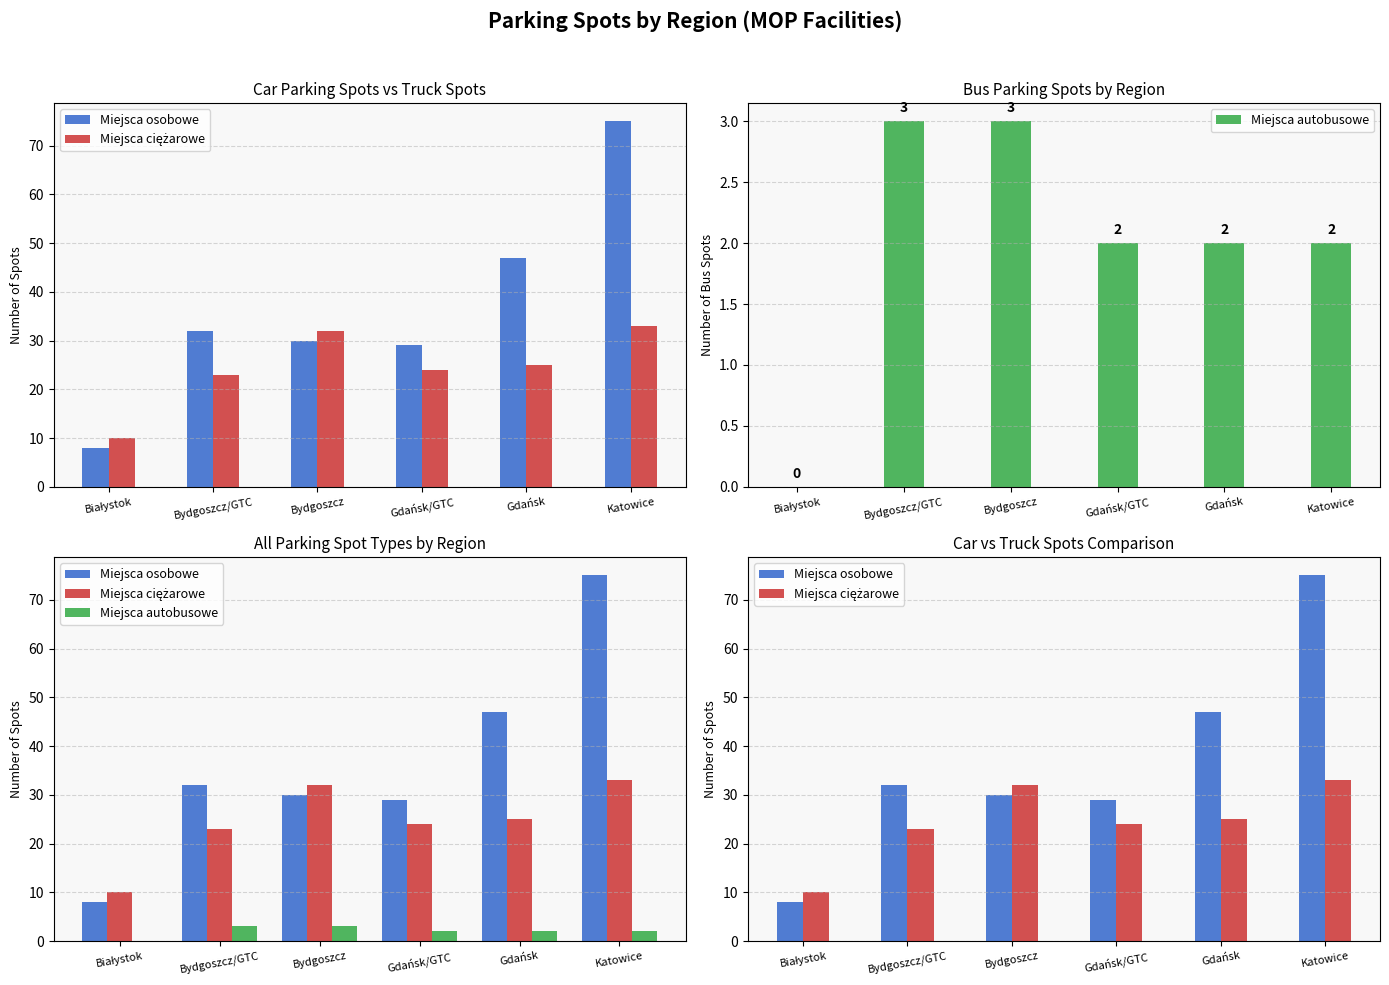

At how many categories does at least one series exceed 72?

1